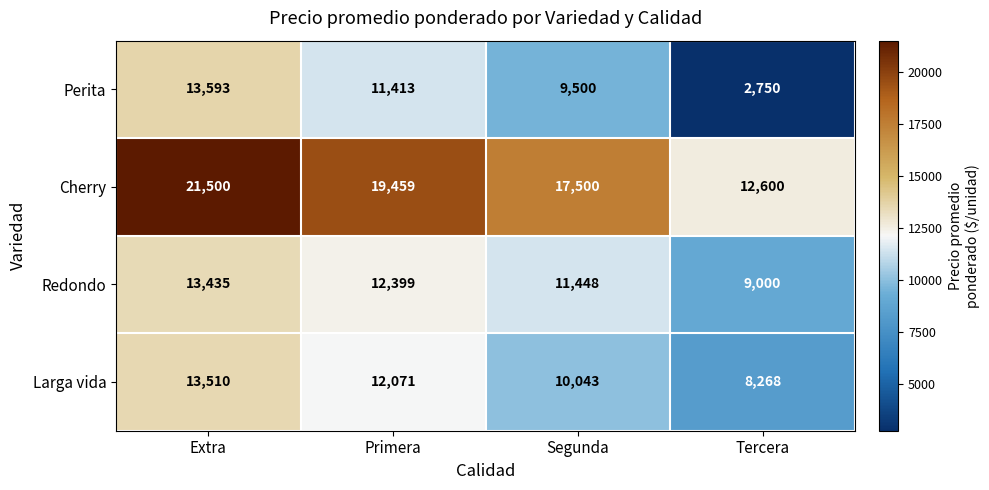

How many data points in Perita are less than 11413?

2